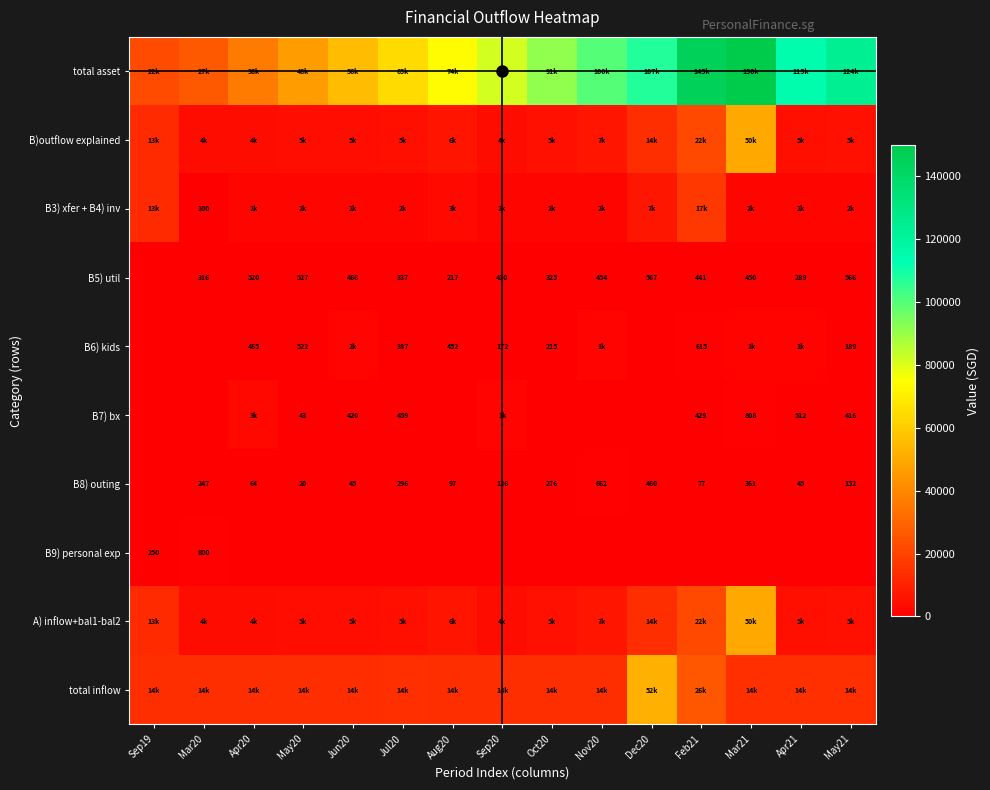

Which label corresponds to the largest value in the chart?

Mar21